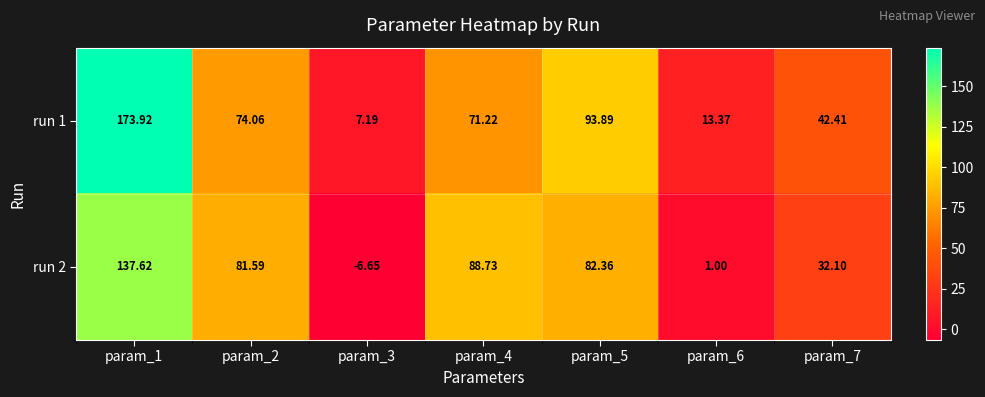

List the series in order of their overall mean, highest first.

run 1, run 2